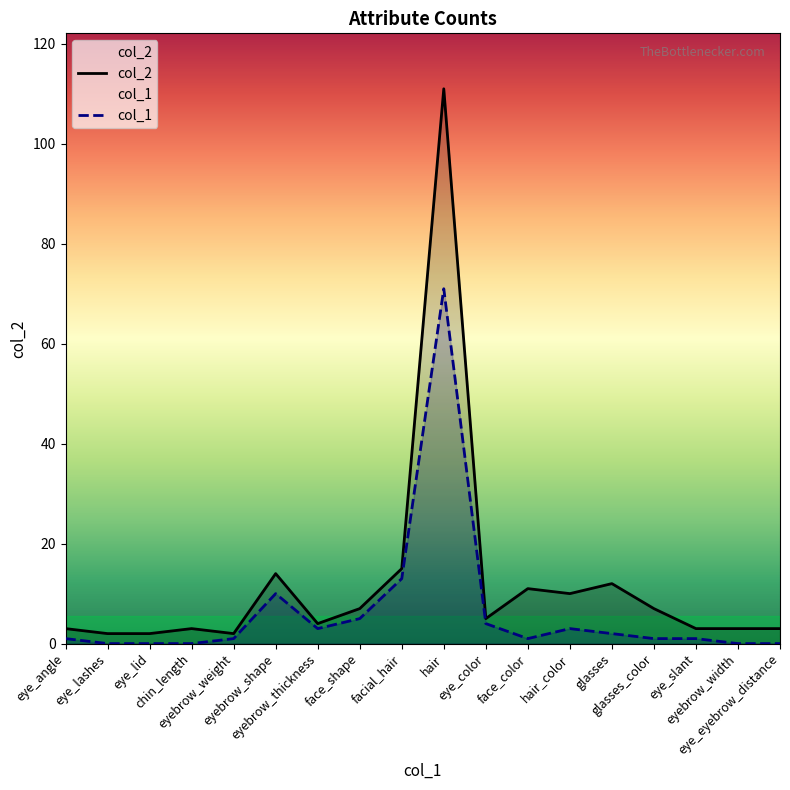

Rank the series by their average value, from lowest to highest.

col_1, col_2